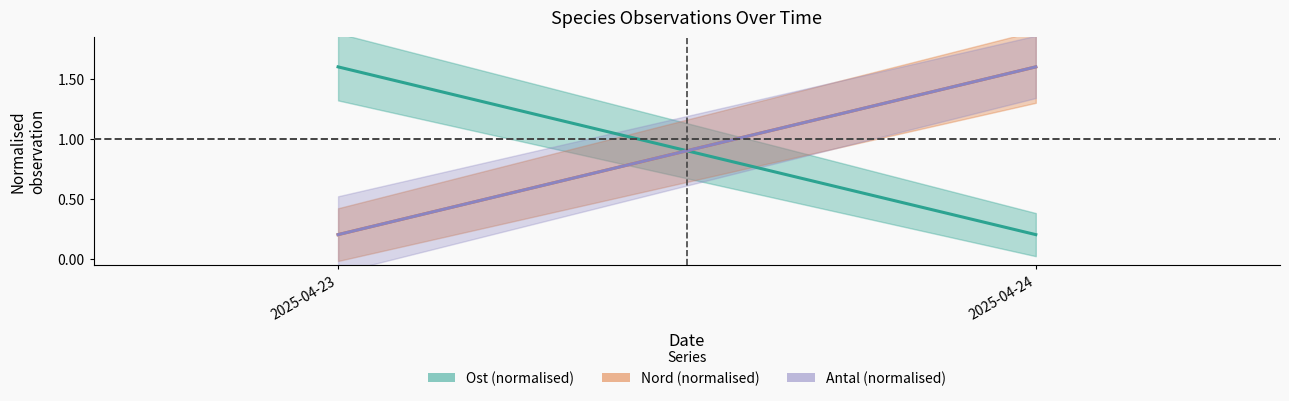

Does the chart display data point markers on the line(s)?

No